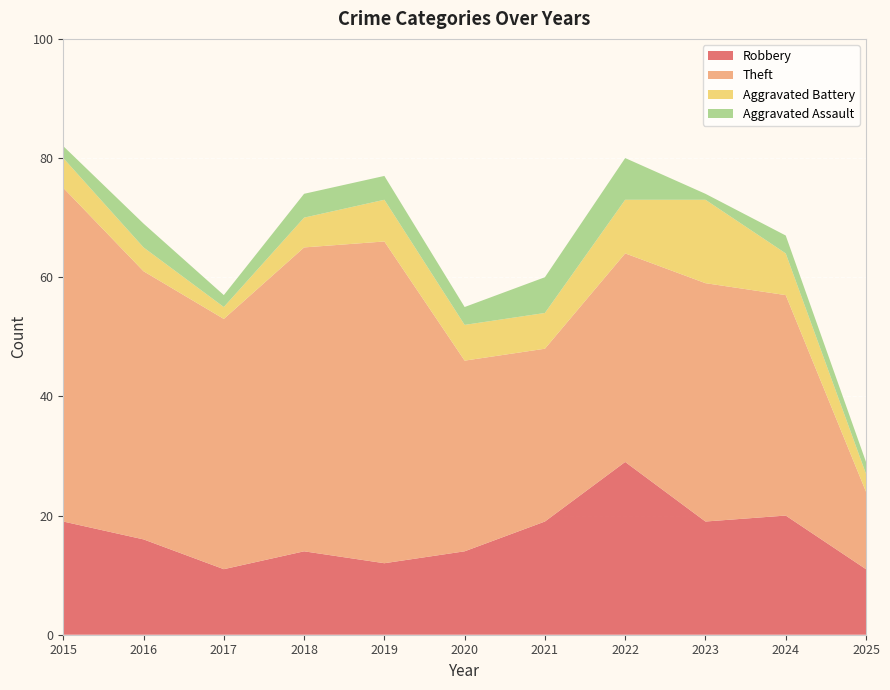

Reading left to right, what are all the values shown in this chart?

Robbery: 19	16	11	14	12	14	19	29	19	20	11
Theft: 56	45	42	51	54	32	29	35	40	37	13
Aggravated Battery: 5	4	2	5	7	6	6	9	14	7	3
Aggravated Assault: 2	4	2	4	4	3	6	7	1	3	2